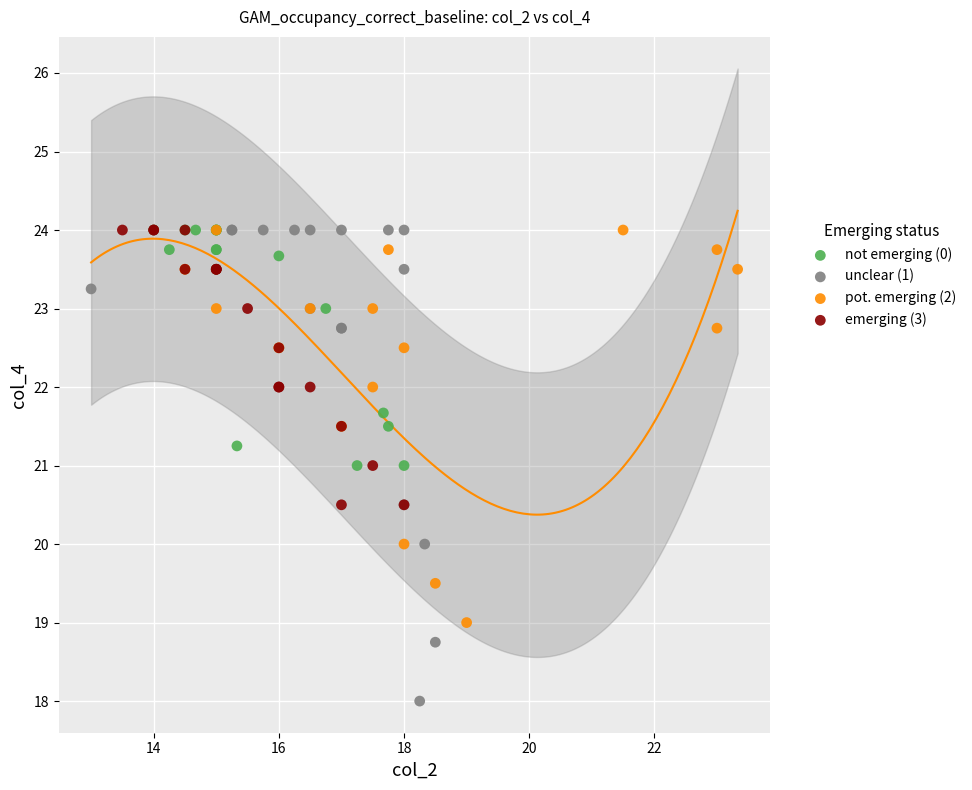

Which series has the largest Y range (max minus min)?

unclear (1)